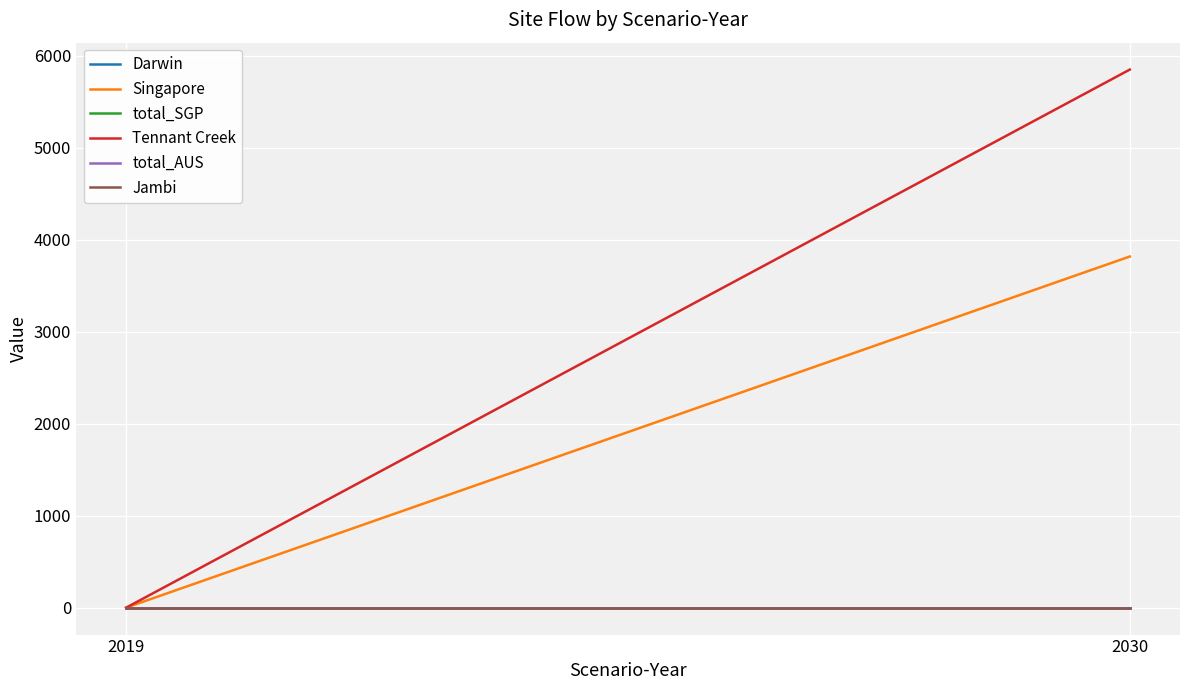

Is the value of Singapore at 2030 greater than the value of total_SGP at 2019?

Yes